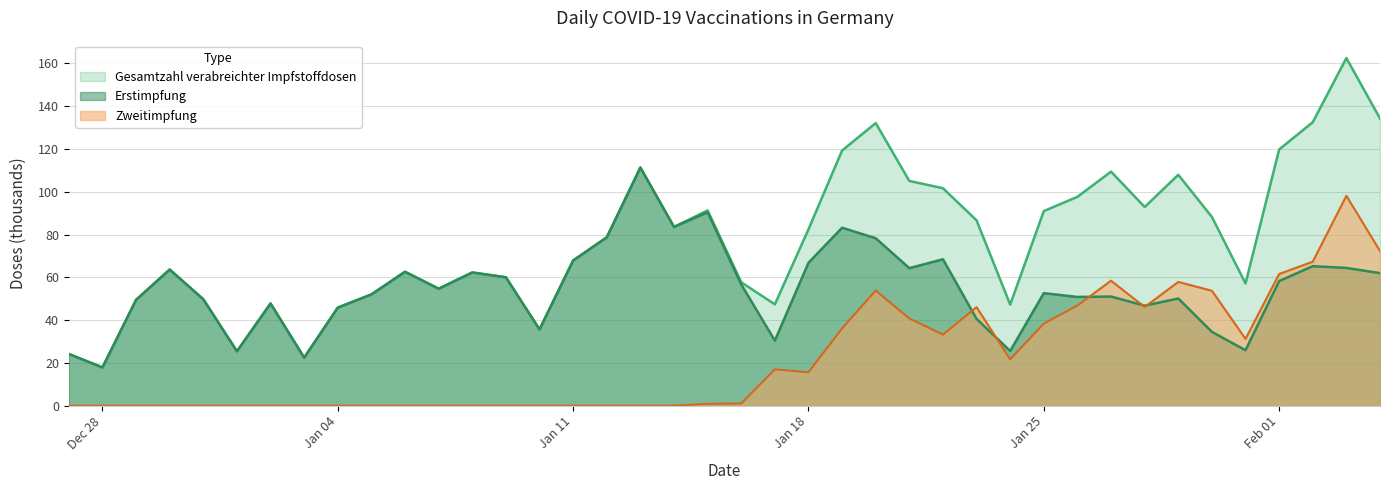

List the series in order of their overall mean, highest first.

Gesamtzahl verabreichter Impfstoffdosen, Erstimpfung, Zweitimpfung